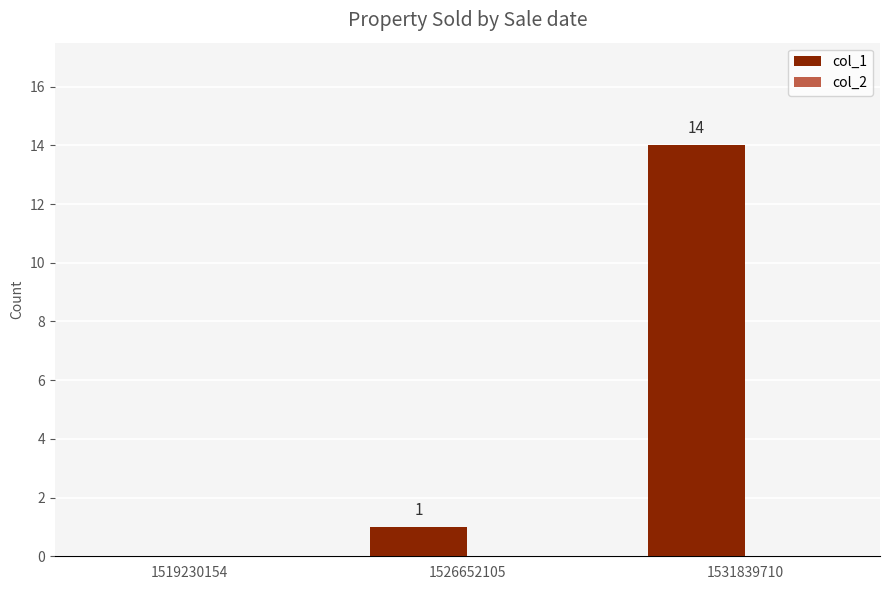

What is the sum of all values?

15